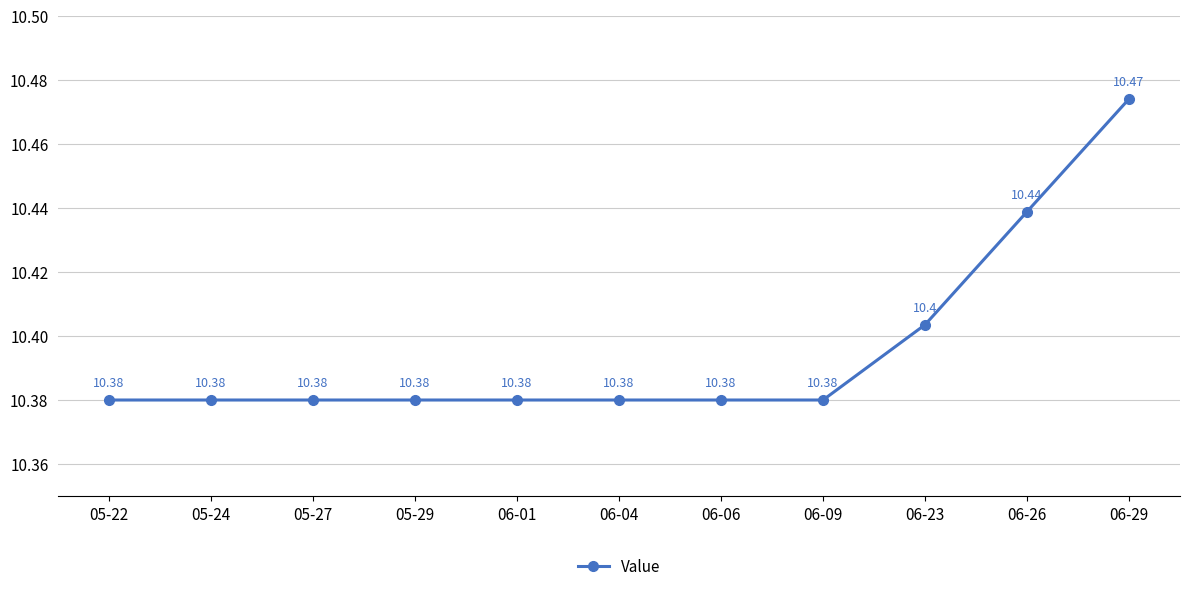

True or false: the data shows 10.4 at 05-29.

True